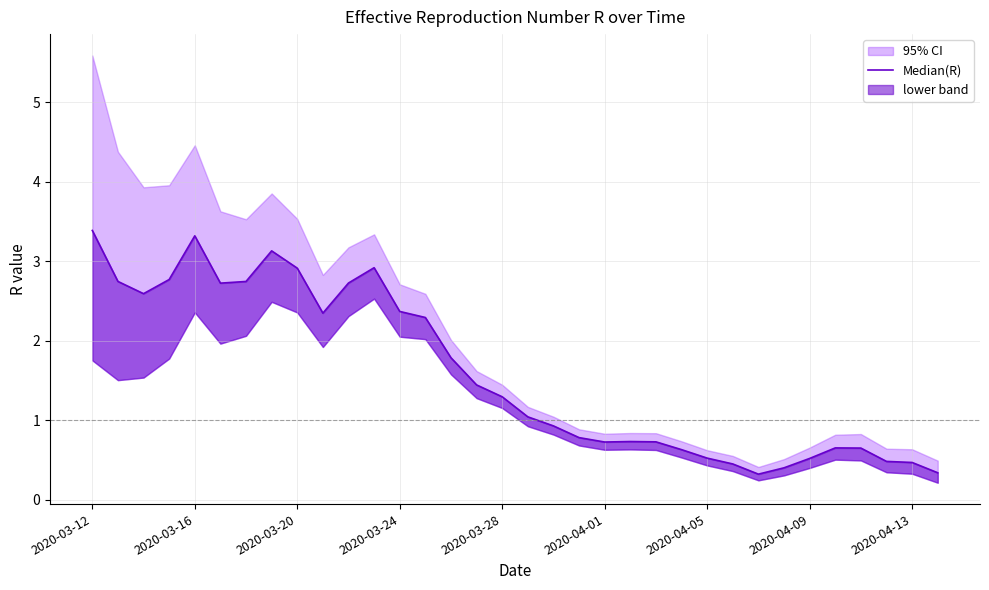

At which category does the chart reach its minimum across all series?

26